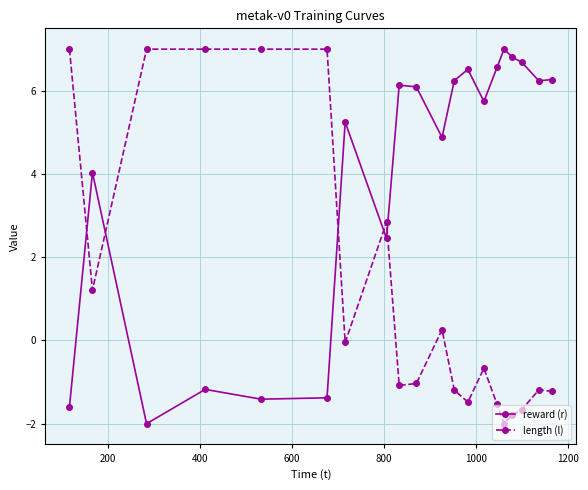

What is the smallest value displayed?

-2.0